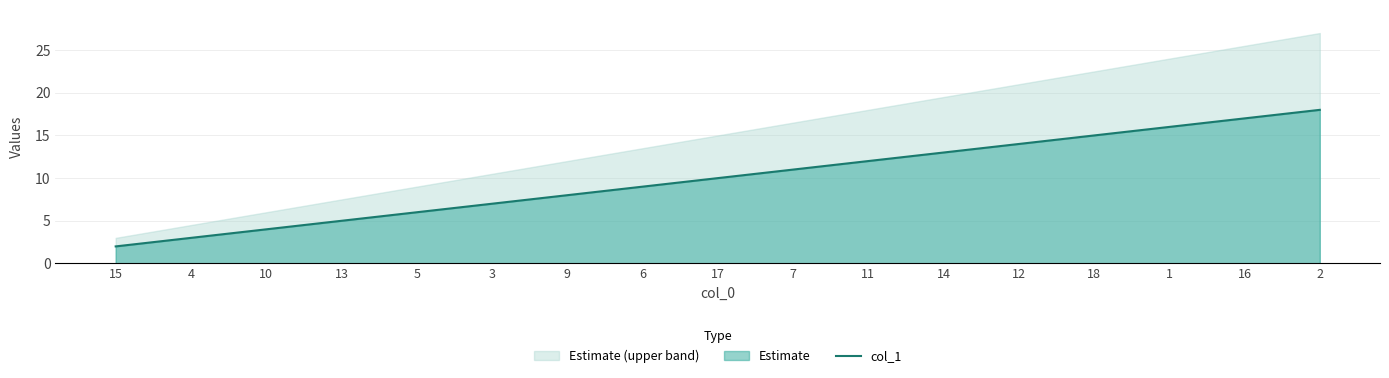

Rank the categories by value from highest to lowest.

2, 16, 1, 18, 12, 14, 11, 7, 17, 6, 9, 3, 5, 13, 10, 4, 15